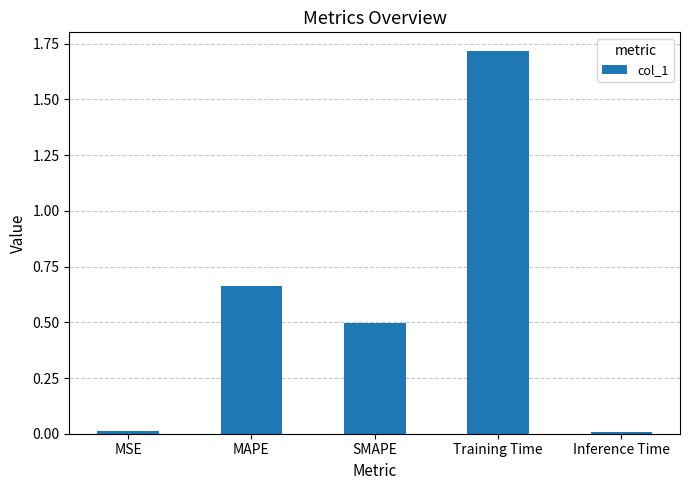

True or false: the data shows 0.9 at SMAPE.

False